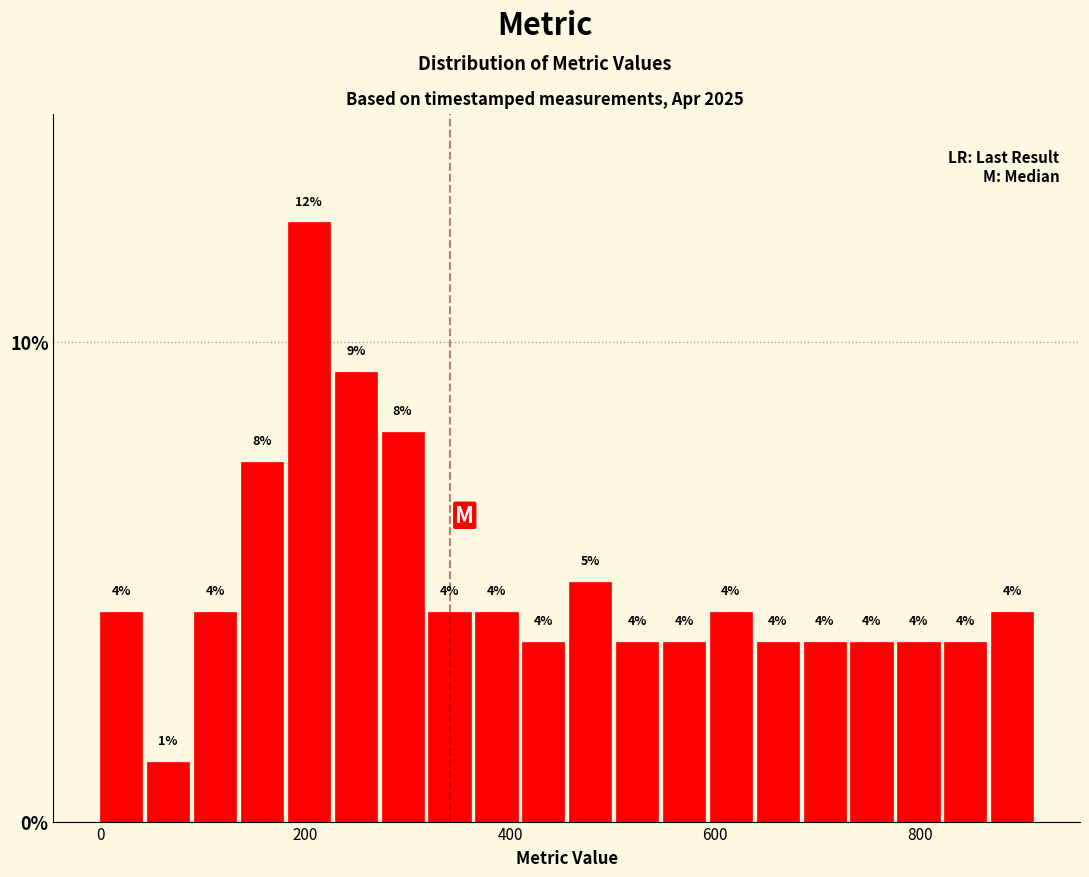

Around what value on the x-axis is the tallest bar? Give the approximate position of its centre, as read against the axis.

200